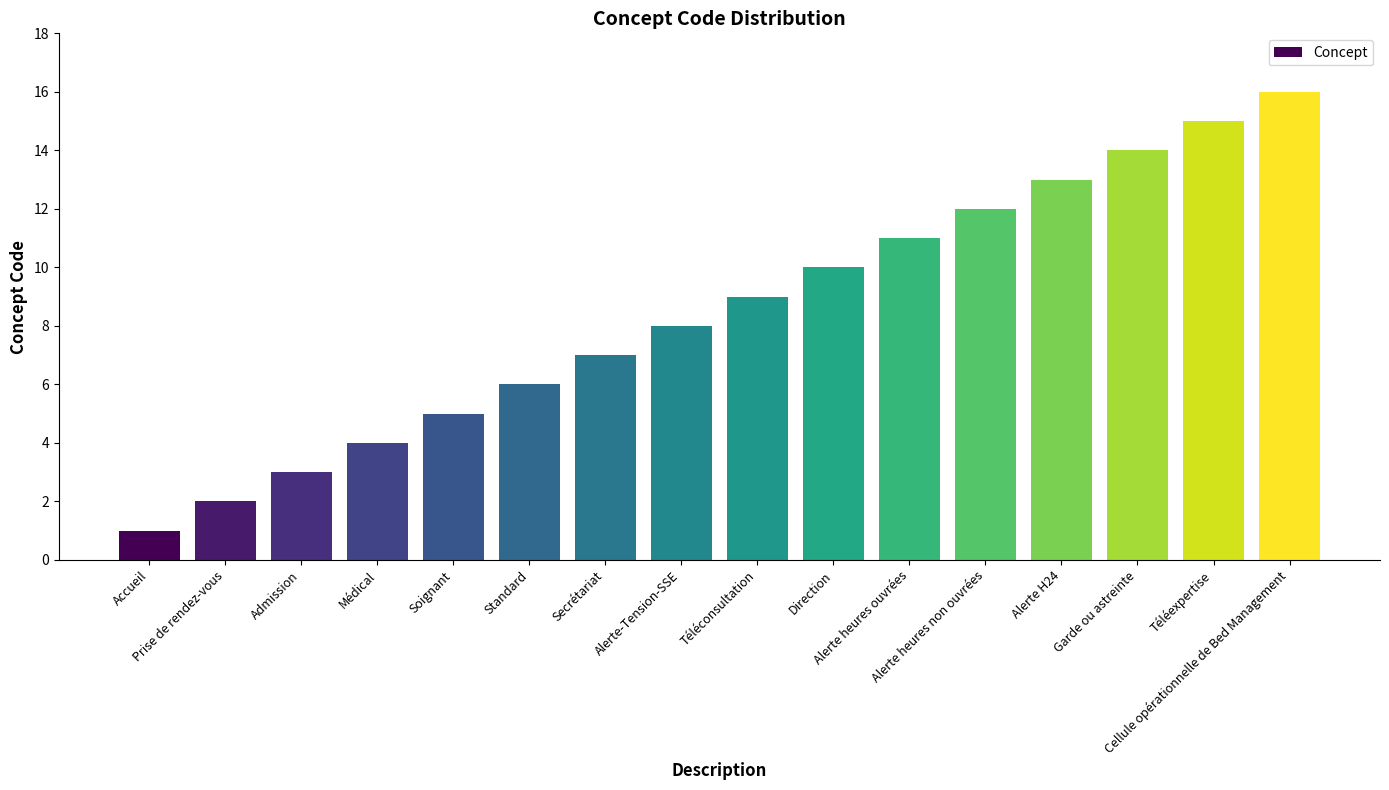

What is the sum of all values?

136